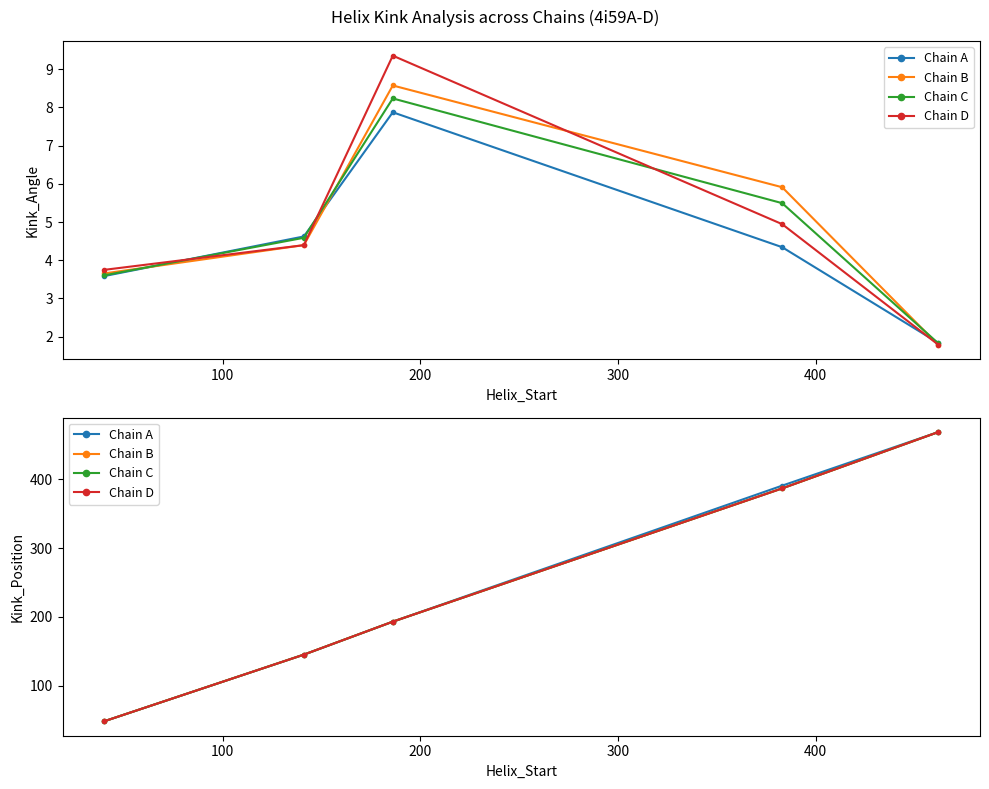

What is the value of the Chain D point at the 2nd from the left?

145